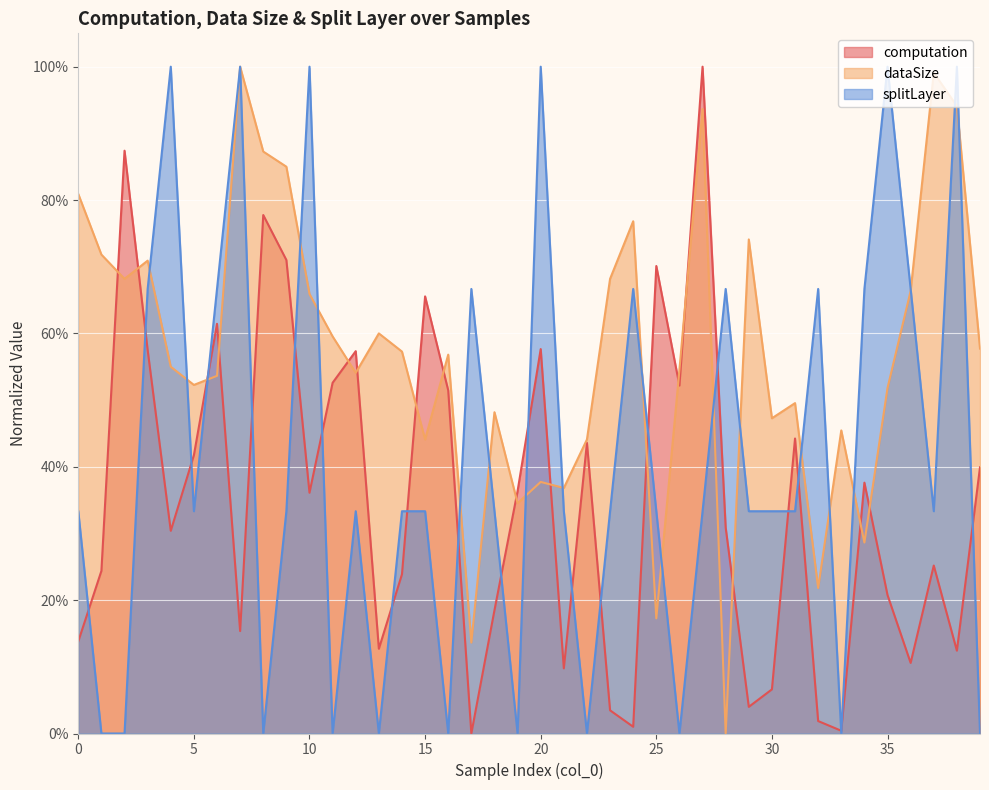

How many times do dataSize and computation cross each other?

16